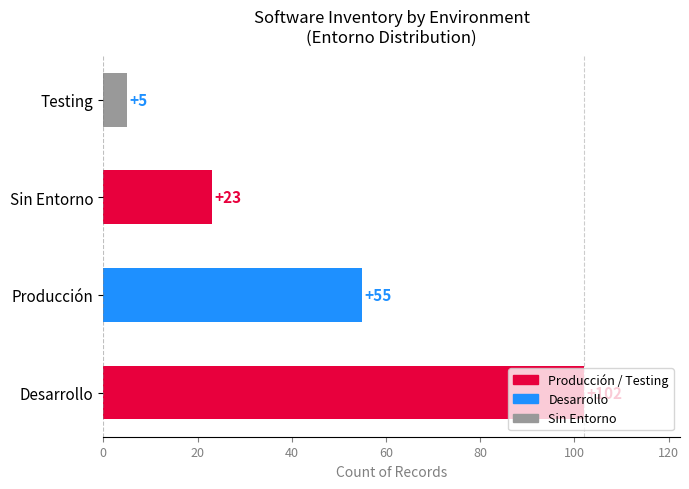

The value at Sin Entorno is 30. True or false?

False